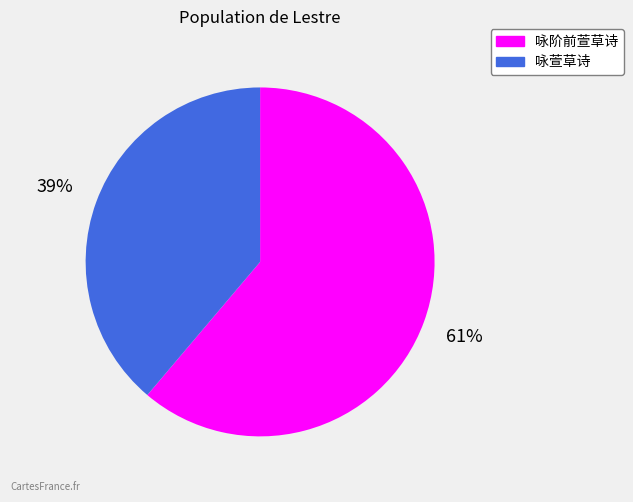

The 咏萱草诗 slice represents 39% of the pie. True or false?

True